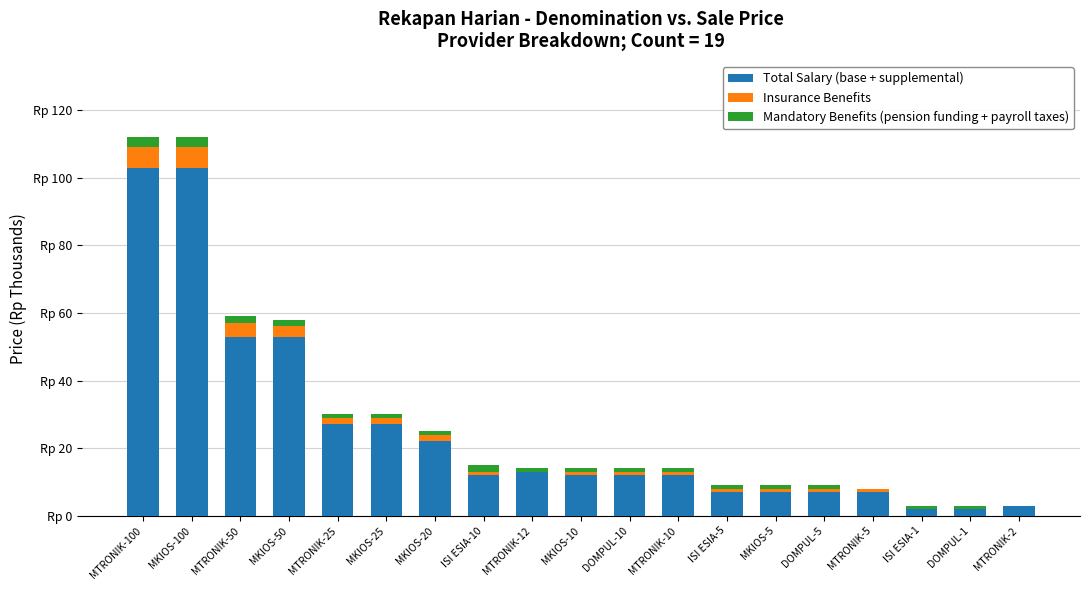

What is the label of the 6th bar from the right?

MKIOS-5